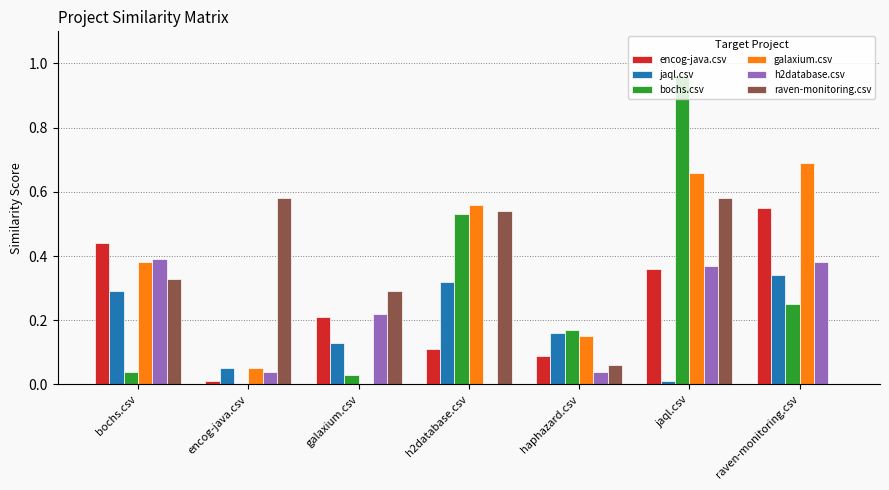

The value of raven-monitoring.csv at haphazard.csv is 0.0. True or false?

False